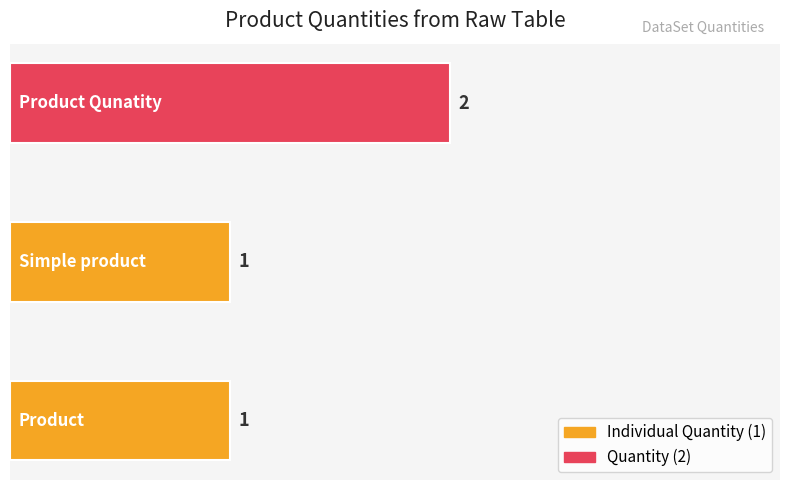

How many distinct data groups are displayed?

1